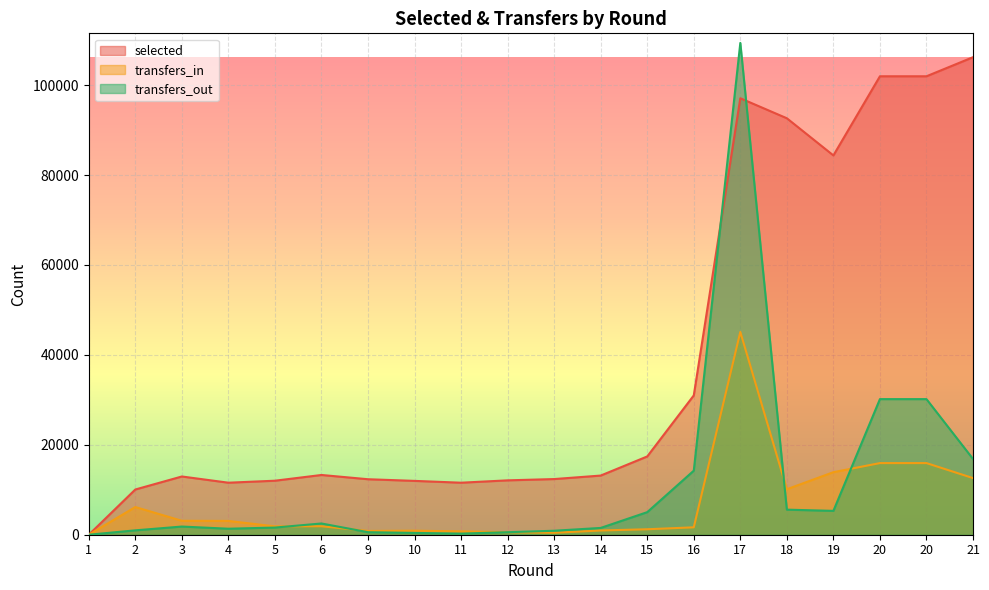

What is the value of the selected point at the 14th from the left?

30985